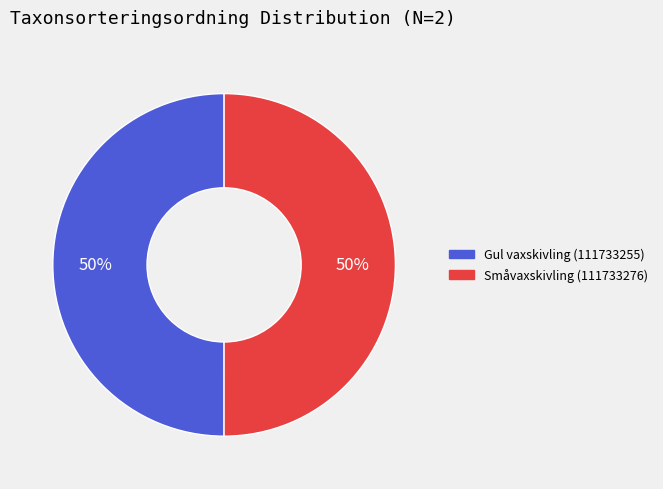

Approximately how many times larger is the value at Småvaxskivling (111733276) compared to Gul vaxskivling (111733255)?

1.0